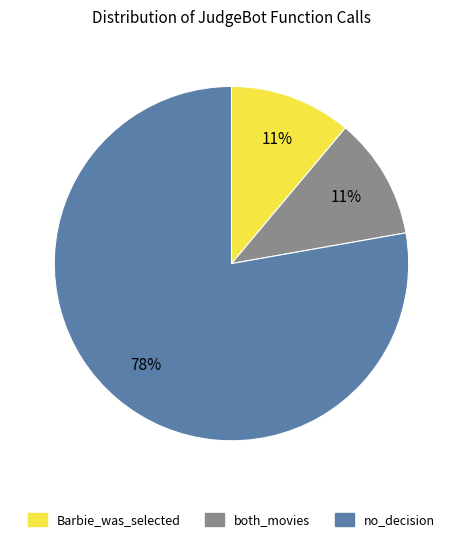

Combined, do no_decision and Barbie_was_selected account for over 50%?

Yes